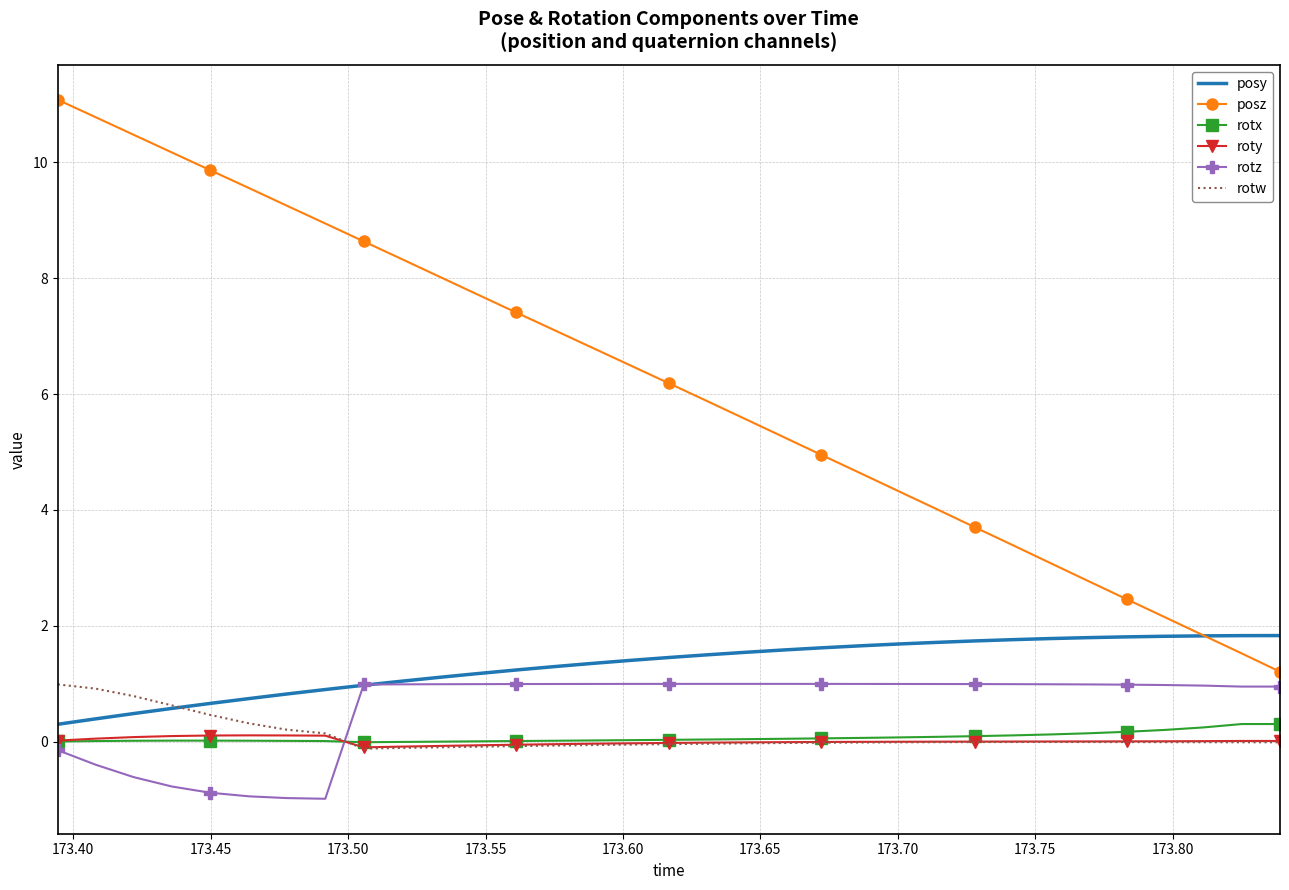

What is the smallest value displayed?

-1.0